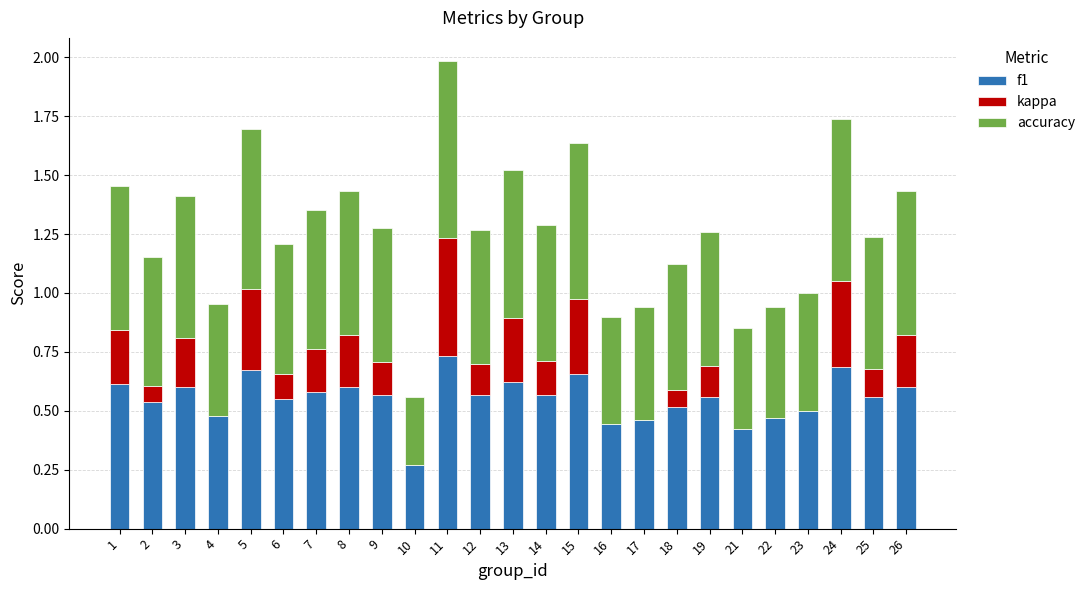

Is it true that f1 equals 0.5 at 22?

True